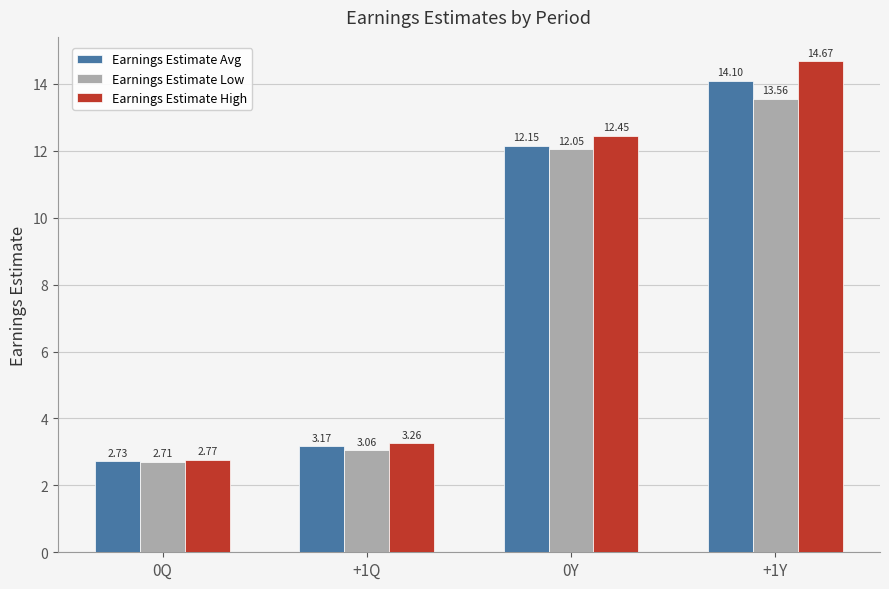

The Earnings Estimate Low series shows 13.6 at +1Y. True or false?

True